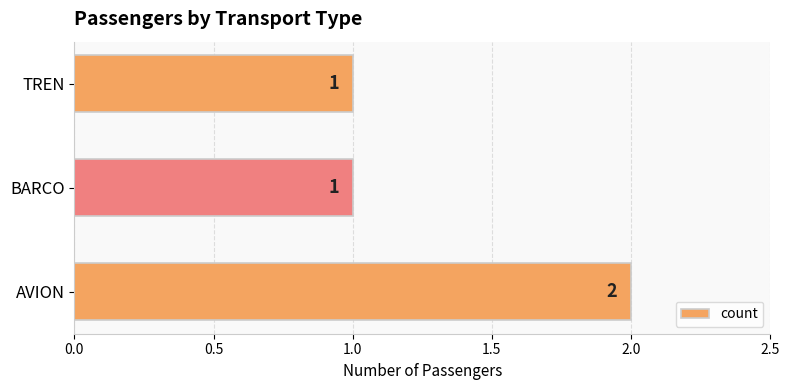

What is the ratio of the value at BARCO to the value at AVION?

0.5